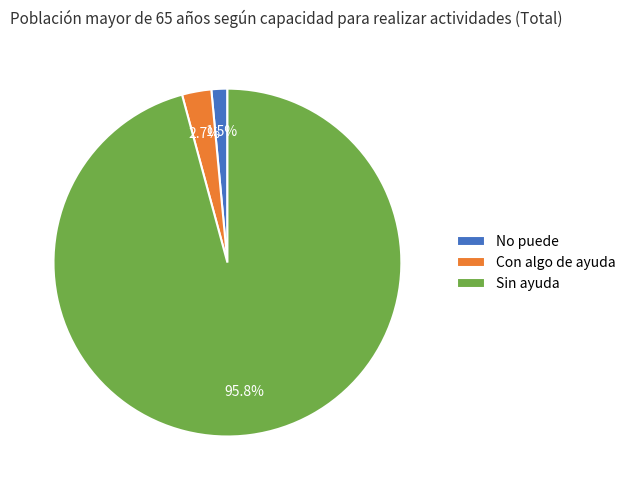

How many segments does this pie chart have?

3